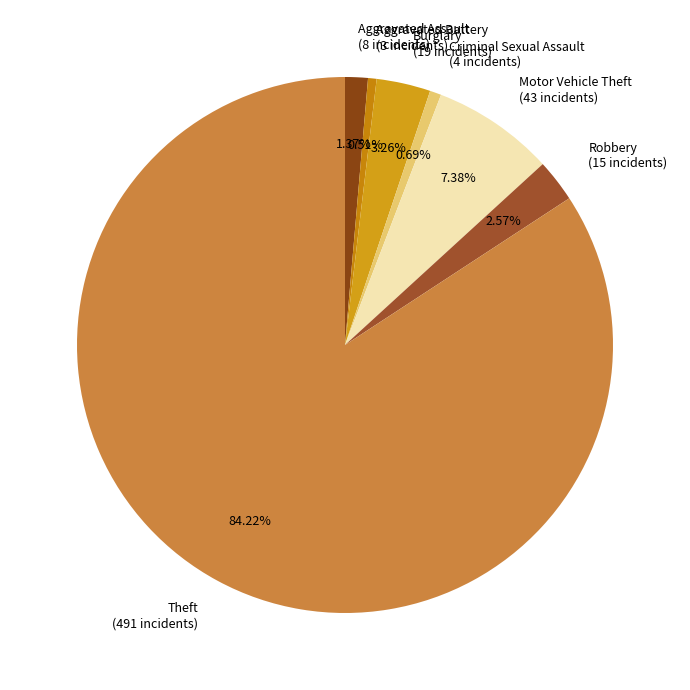

Count the number of slices in the pie.

7